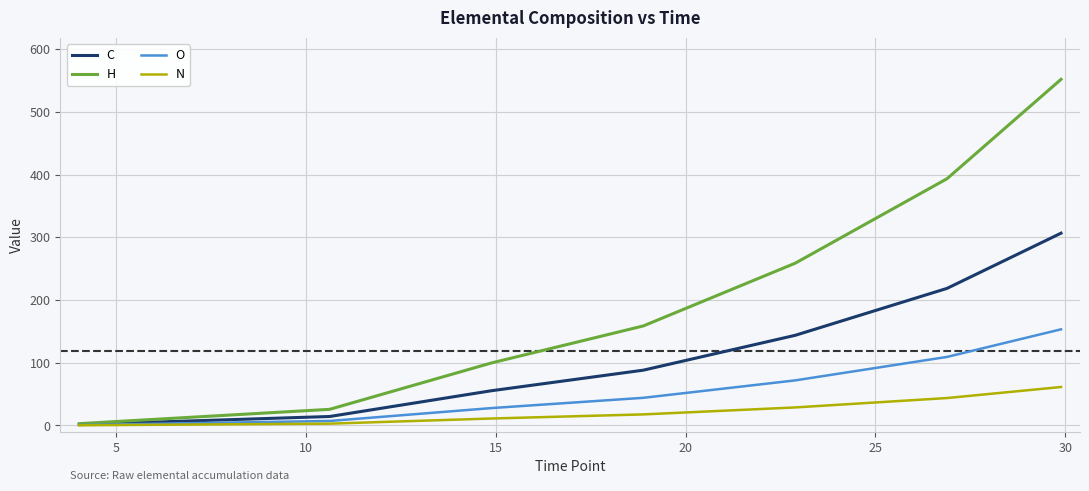

Which series has the widest spread of values?

H